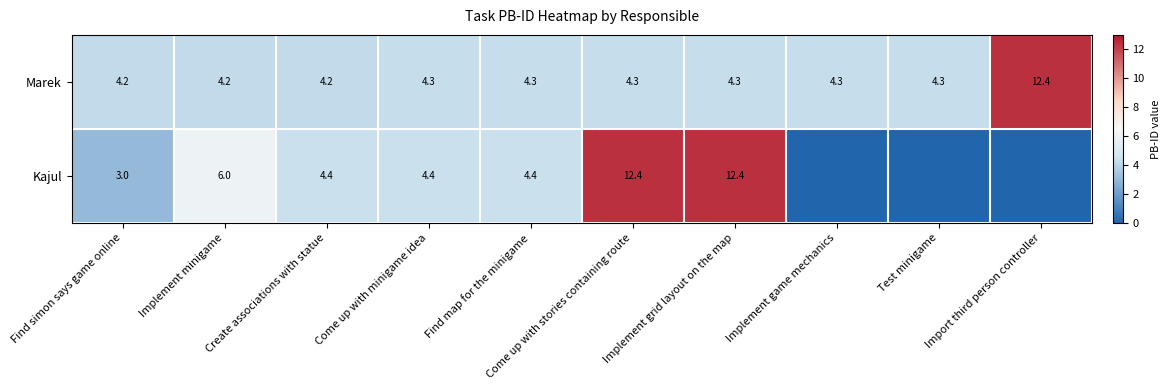

Between Find simon says game online and Implement minigame, which series saw the biggest shift?

Kajul